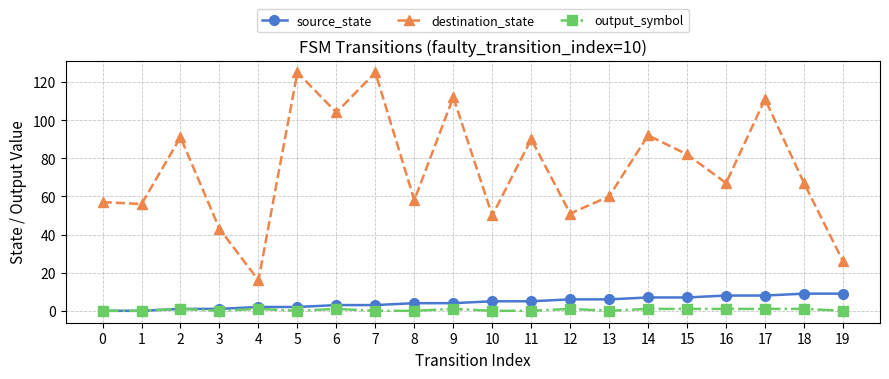

The value of destination_state at 13 is 60. True or false?

True